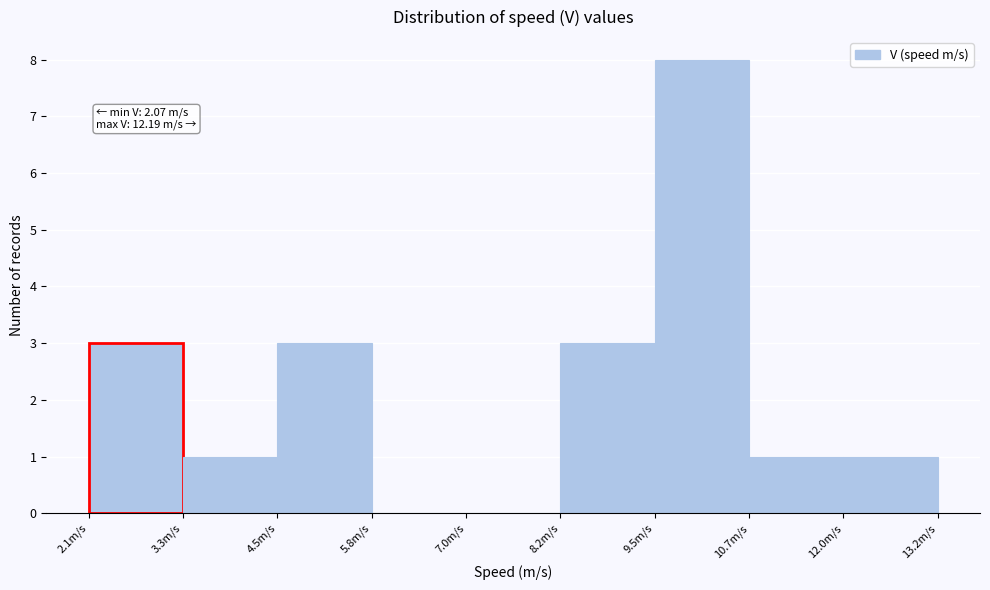

Over which range of the x-axis is the bar tallest?

9.4 to 10.8